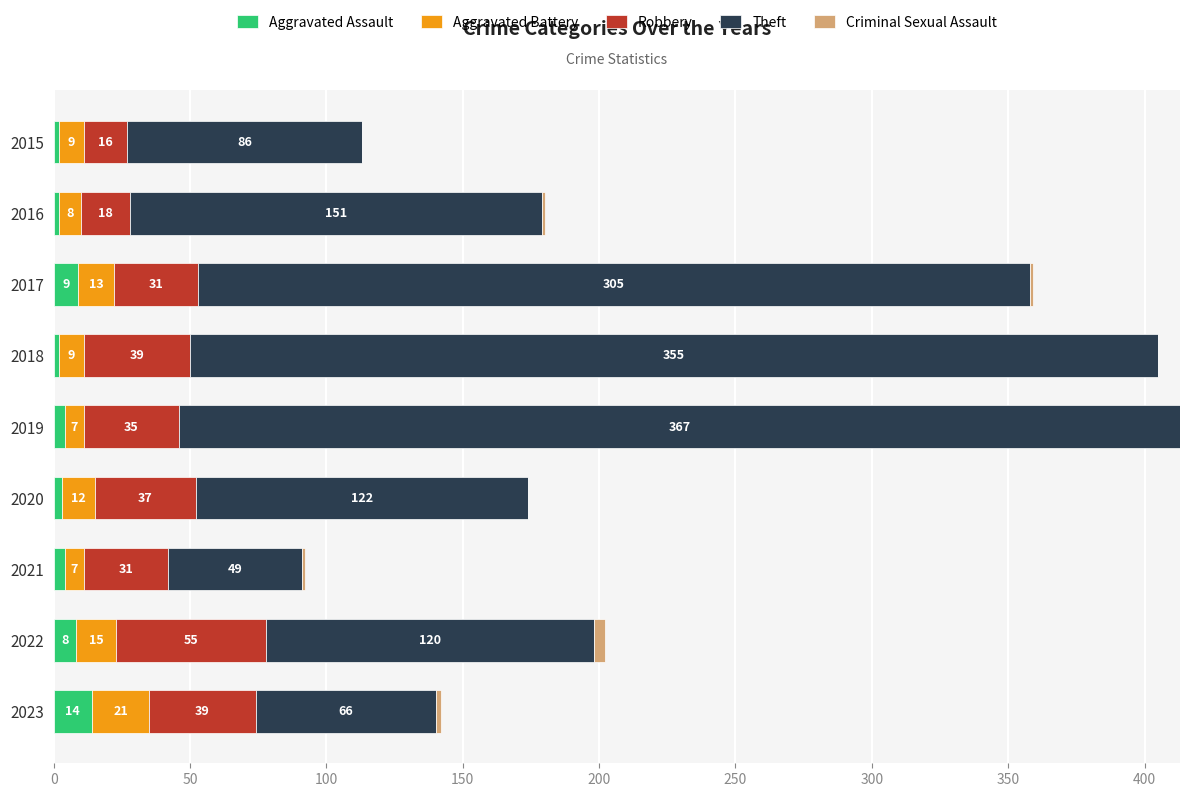

At which category is the sum across all series the highest?

2019